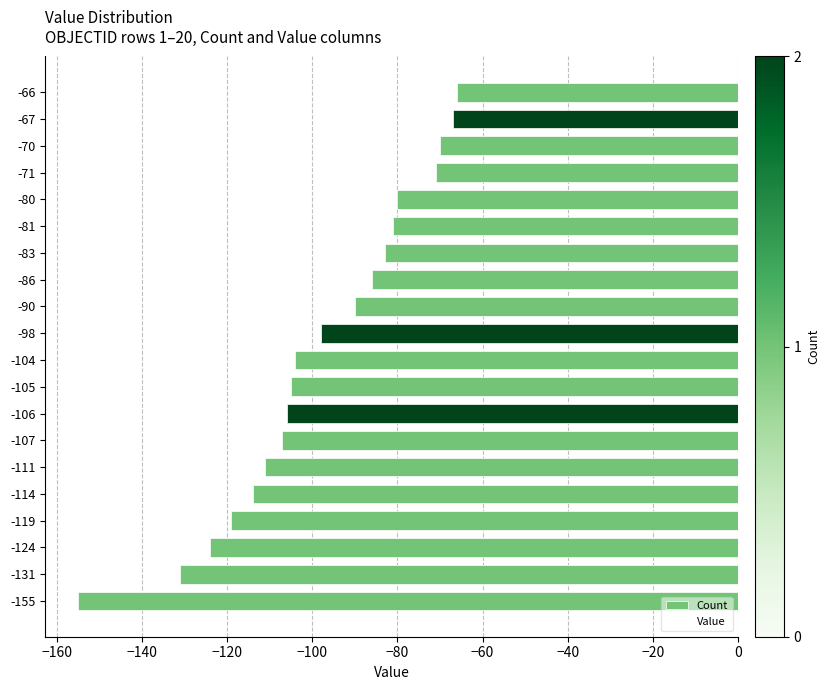

What is the sum of all values?

-1968